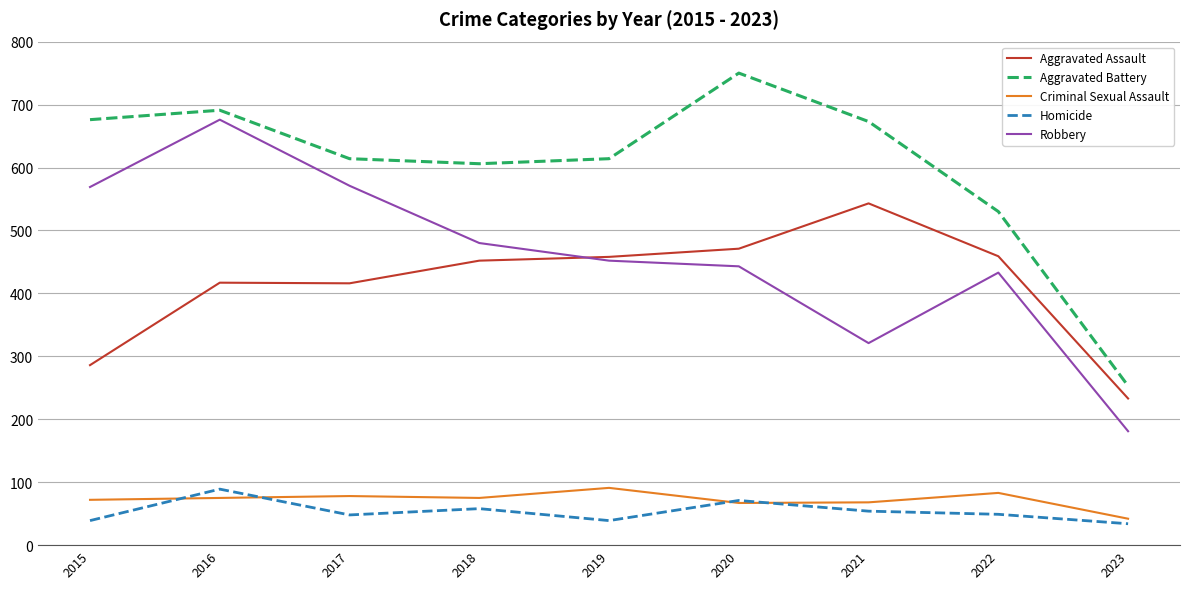

What is the maximum value shown in the chart?

750